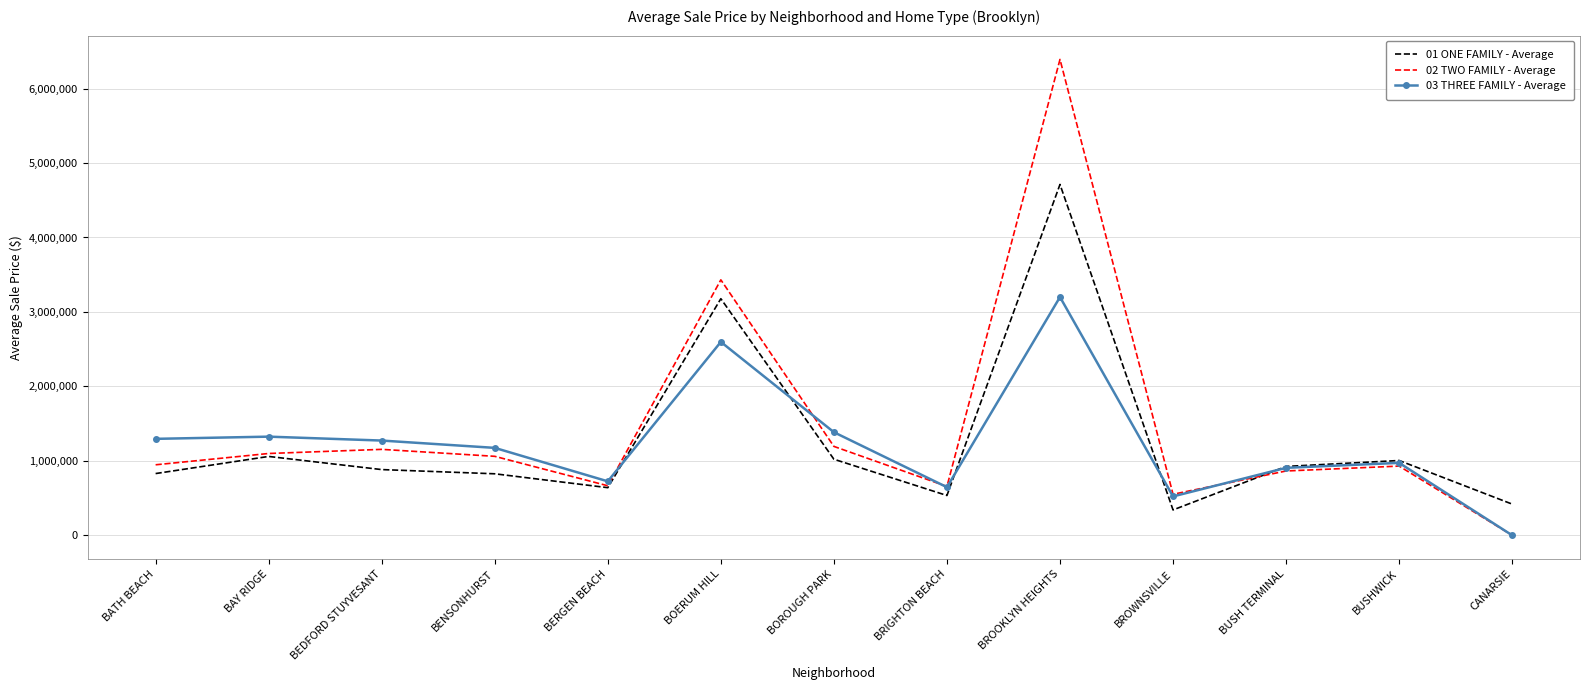

What is the difference between the highest and lowest values at BATH BEACH?

466257